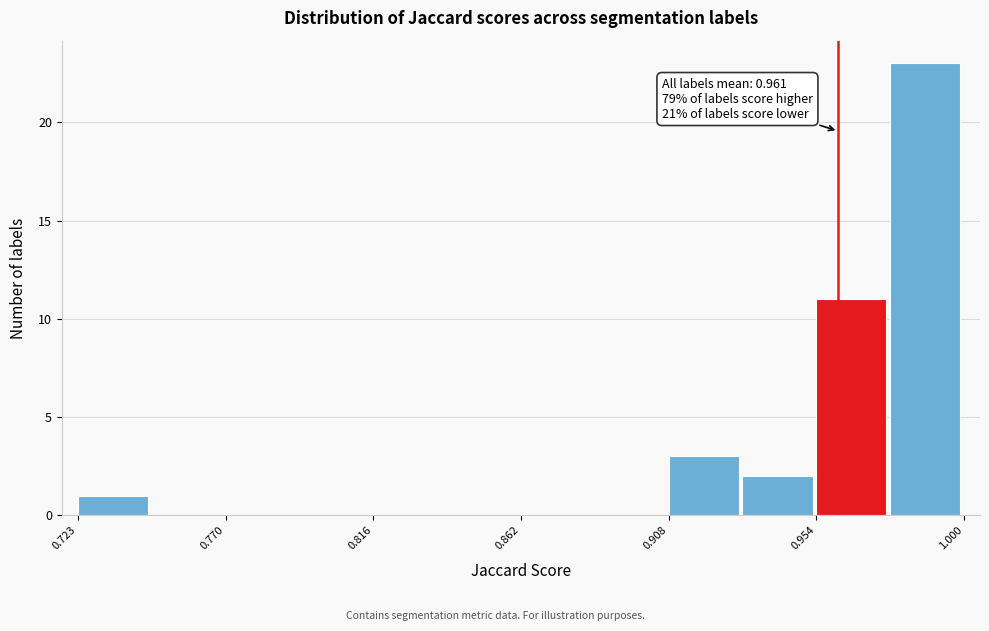

Which range on the x-axis has the tallest bar?

0.975 to 1.000